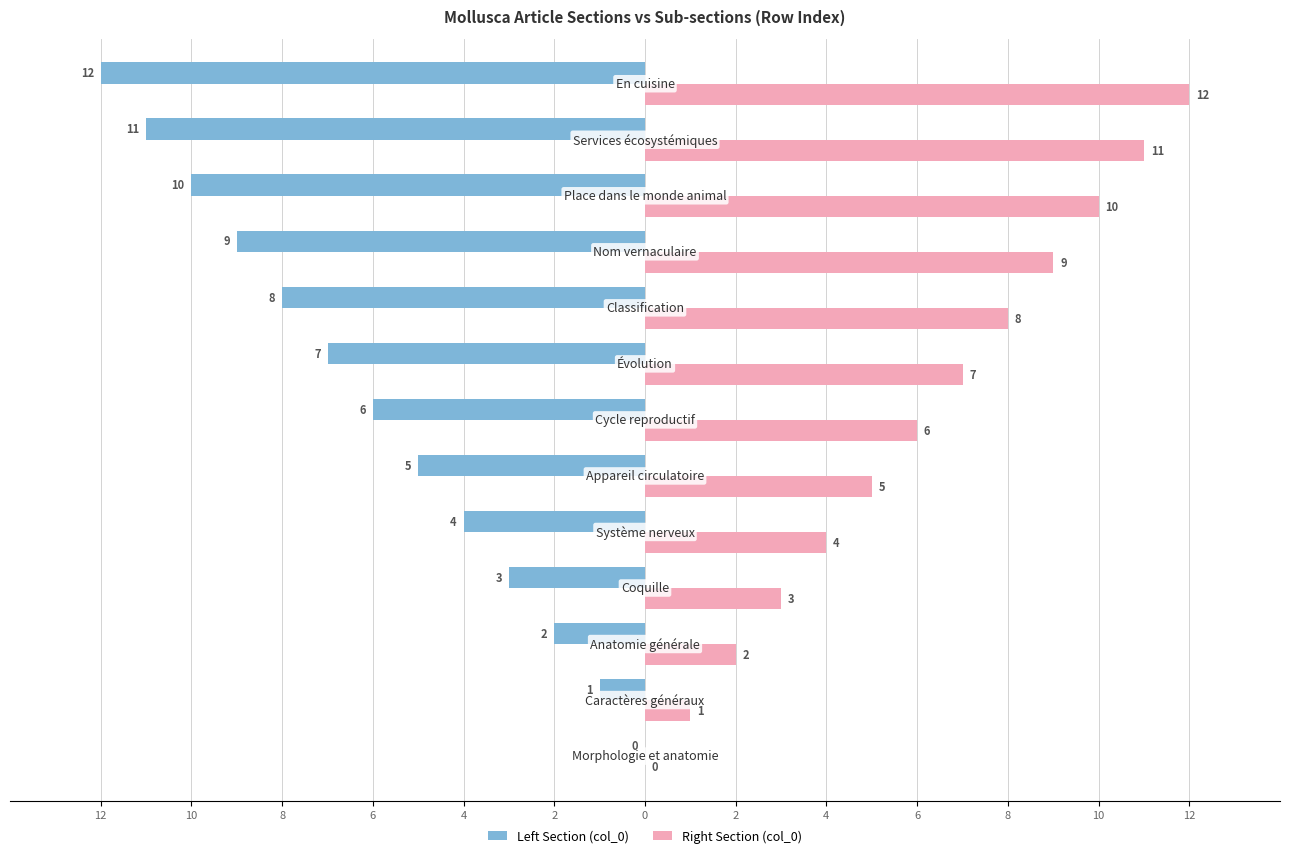

What is the value of the Left Section (col_0) bar at the 3rd from the left?

-2